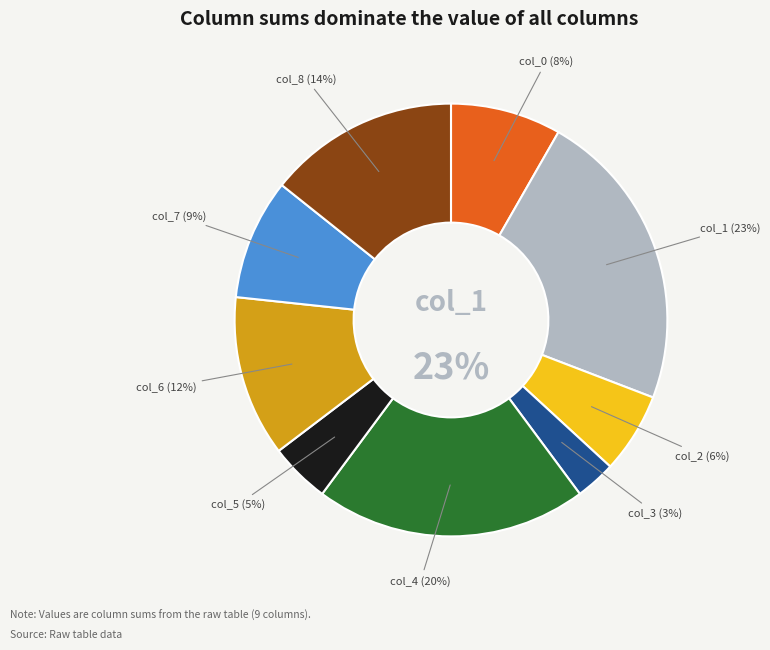

To the nearest percent, what is the difference between the largest and smallest slice percentages?

20%